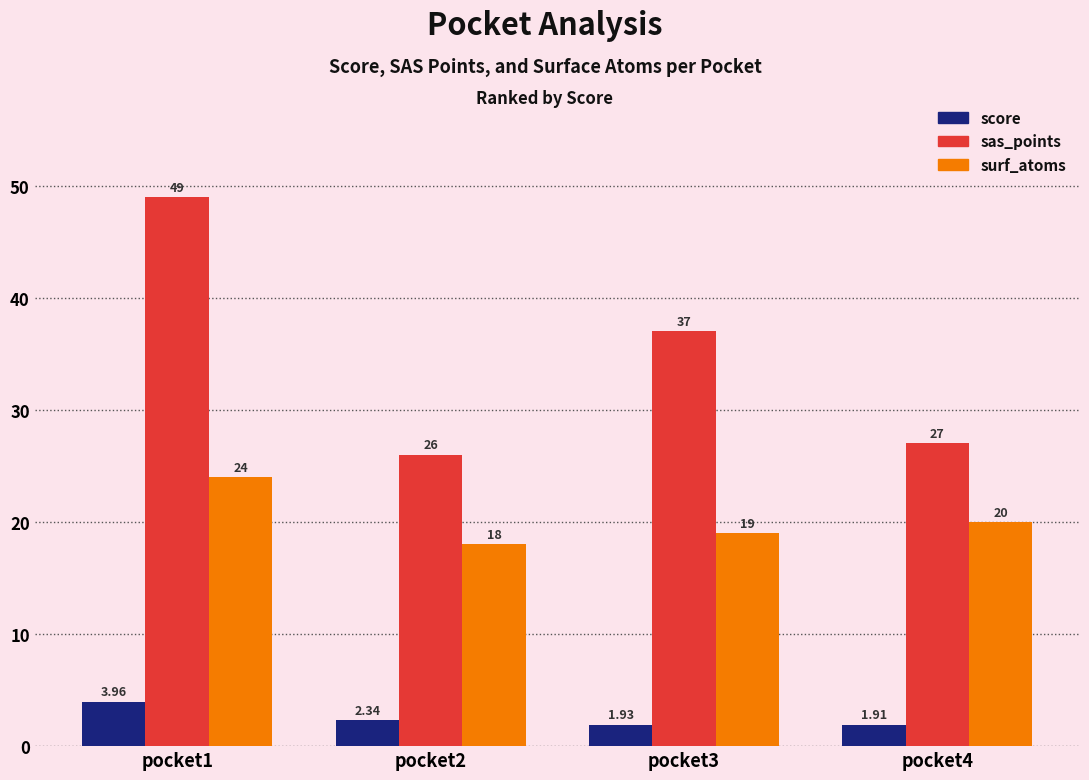

What is the difference between the sas_points values at pocket3 and pocket4?

10.0